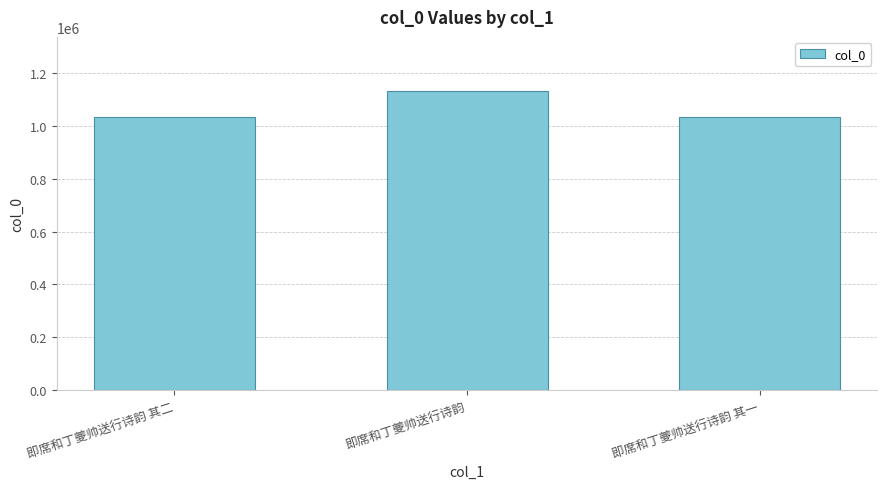

The value at 即席和丁夔帅送行诗韵 其二 is 555144. True or false?

False